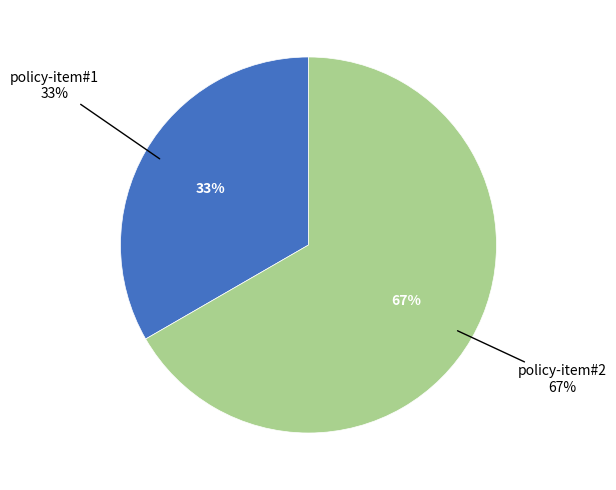

Which category has the biggest portion of the pie?

policy-item#2